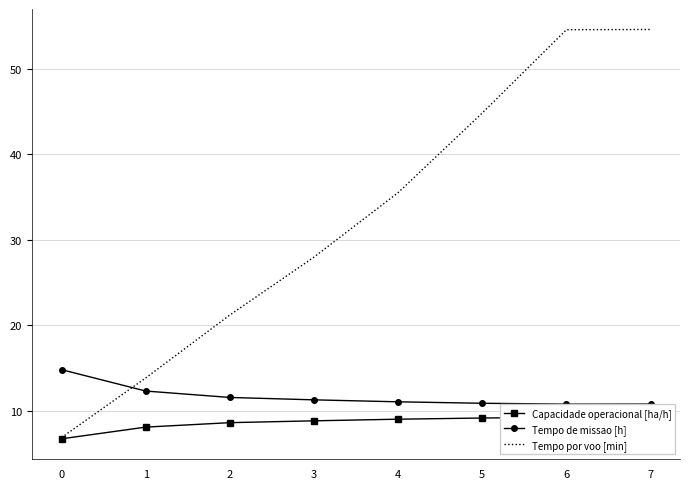

Is it true that Tempo por voo [min] equals 82.5 at 6?

False